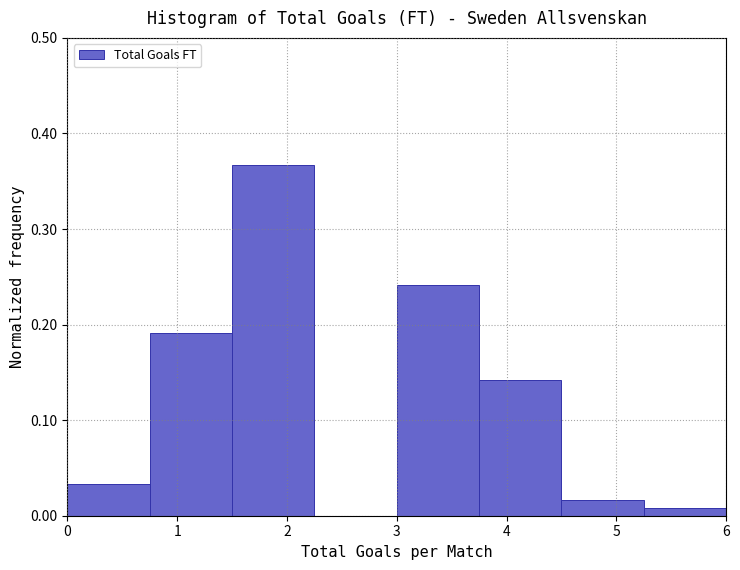

Over which range of the x-axis is the bar tallest?

1.50 to 2.25